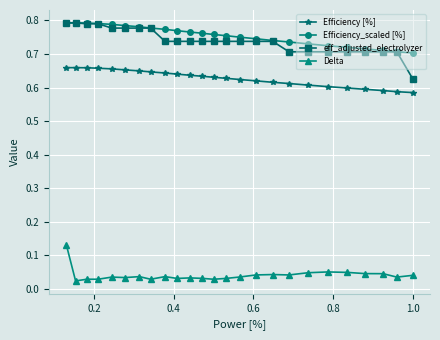

At how many categories does at least one series exceed 0?

25